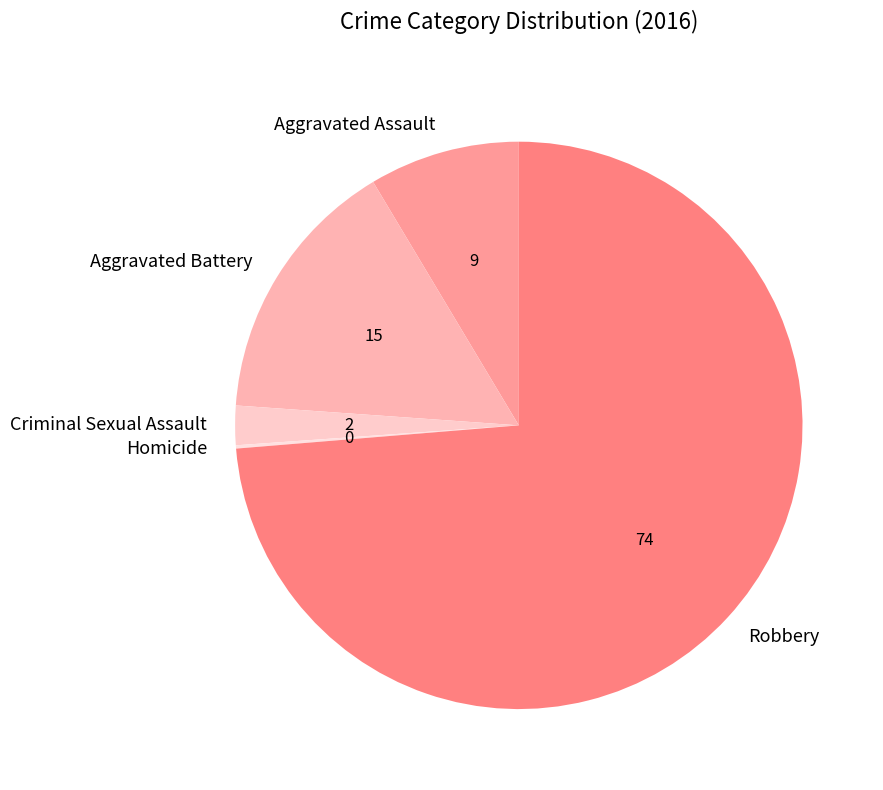

Is it true that Aggravated Assault is 9% of the pie?

True